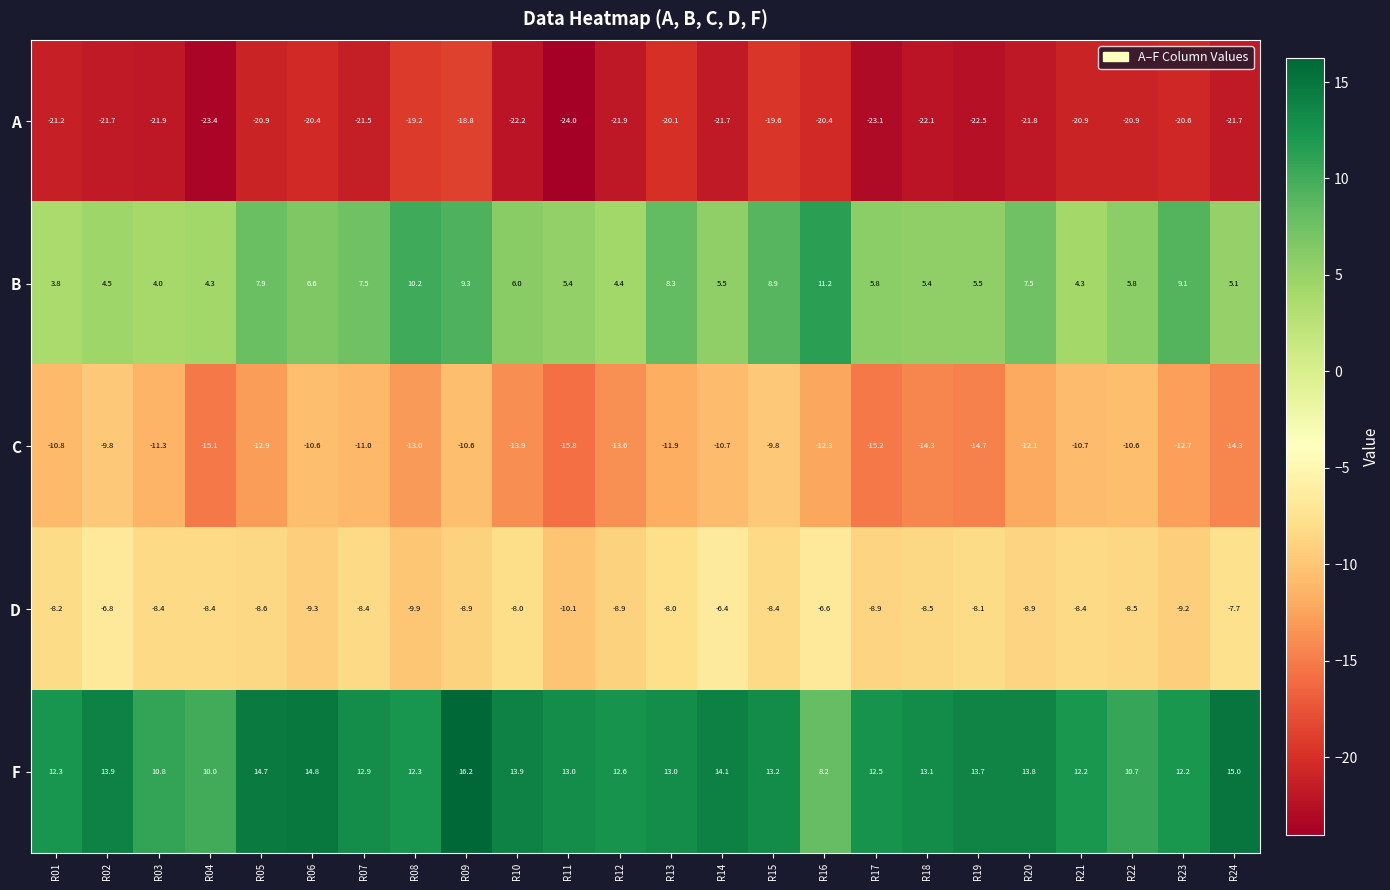

At which label does B first exceed 5?

R05